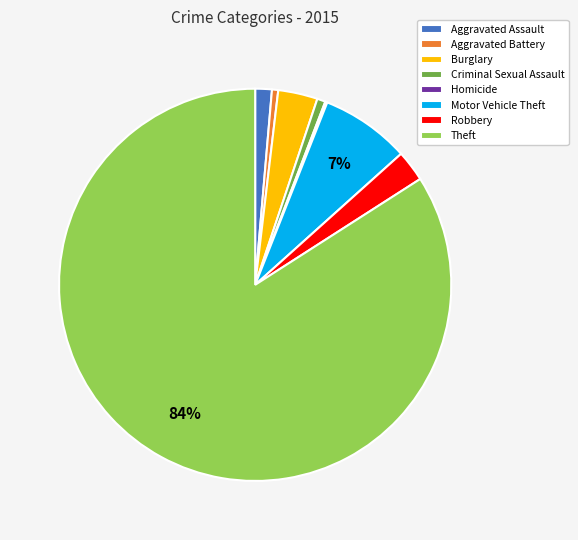

Is there a majority slice in this chart?

Yes